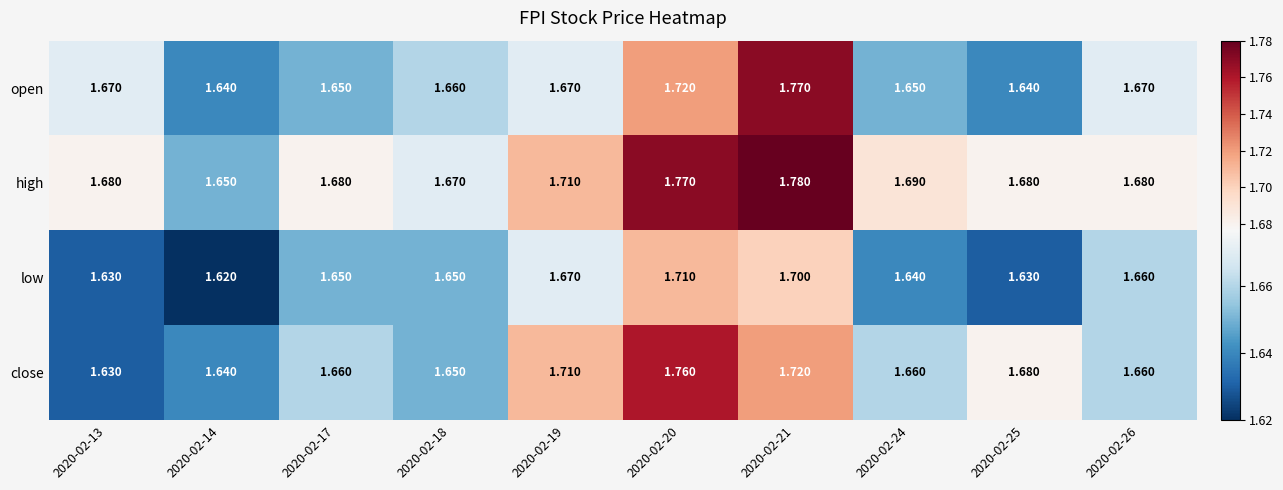

Which series has the largest total across all categories?

high